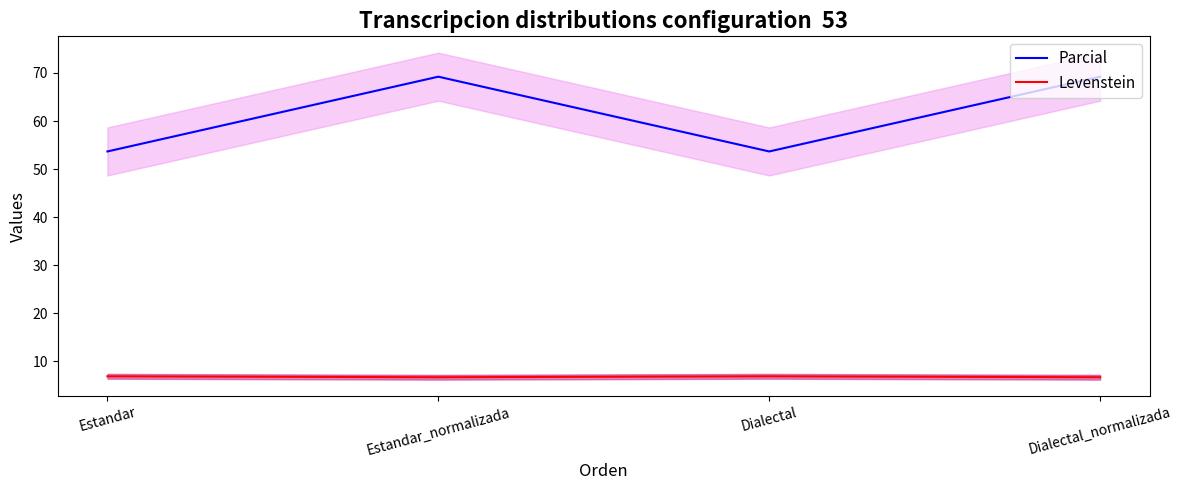

True or false: Levenstein has more than 0 points higher than both neighbors.

True